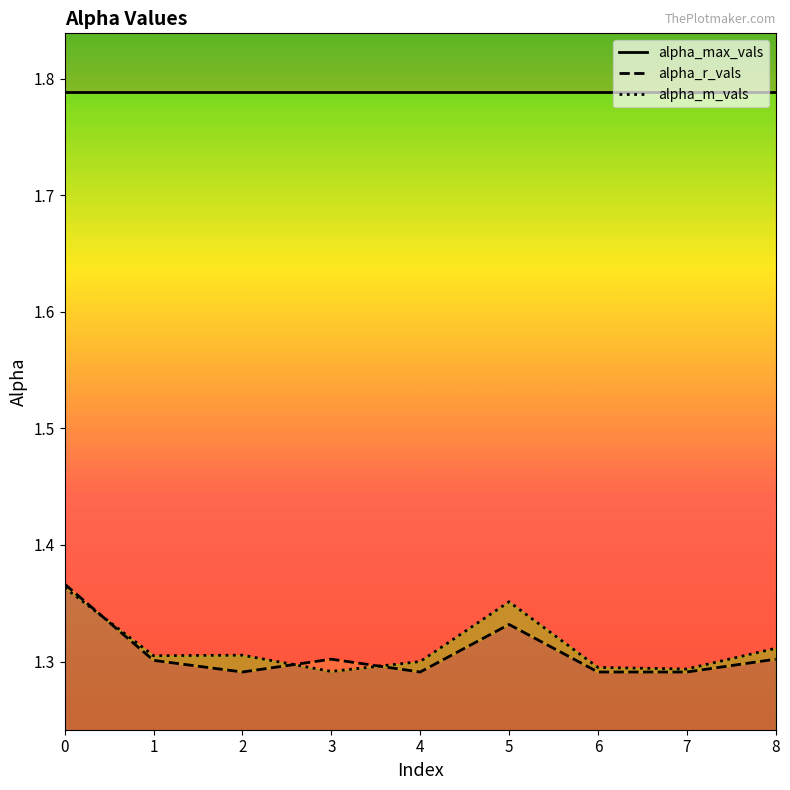

What are all the series names shown in the legend?

alpha_max_vals, alpha_r_vals, alpha_m_vals